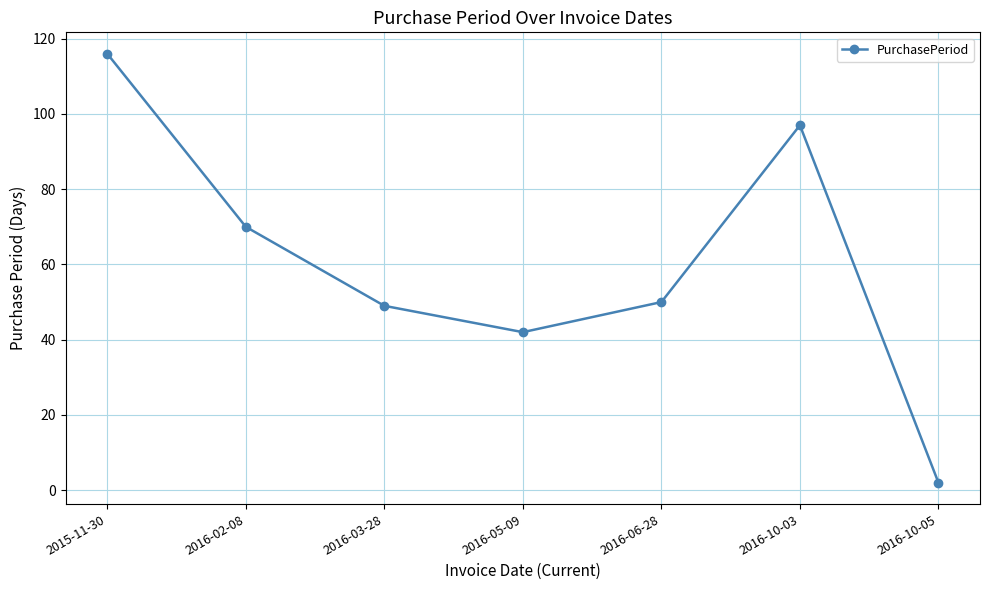

What is the ratio of the value at 2016-03-28 to the value at 2016-06-28?

1.0